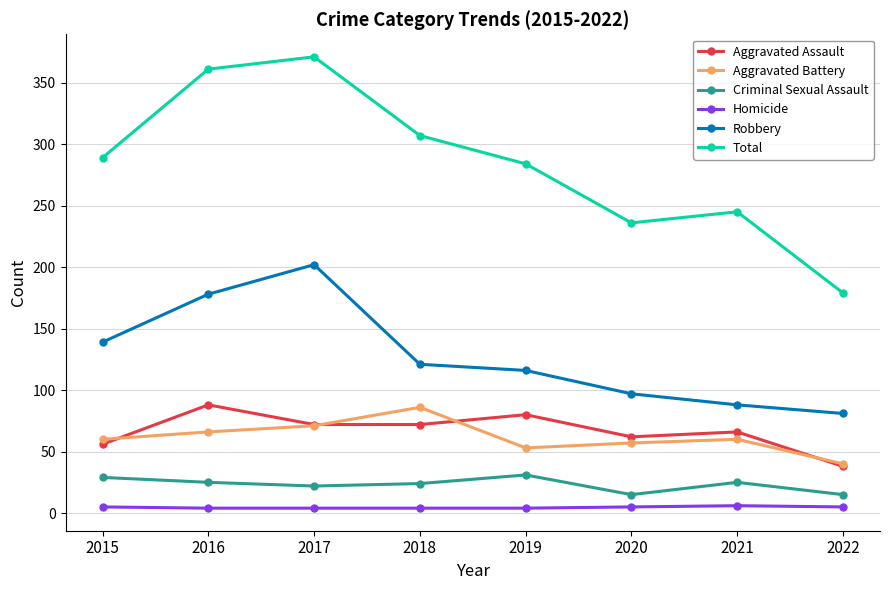

Is the value of Criminal Sexual Assault at 2022 greater than the value of Total at 2016?

No